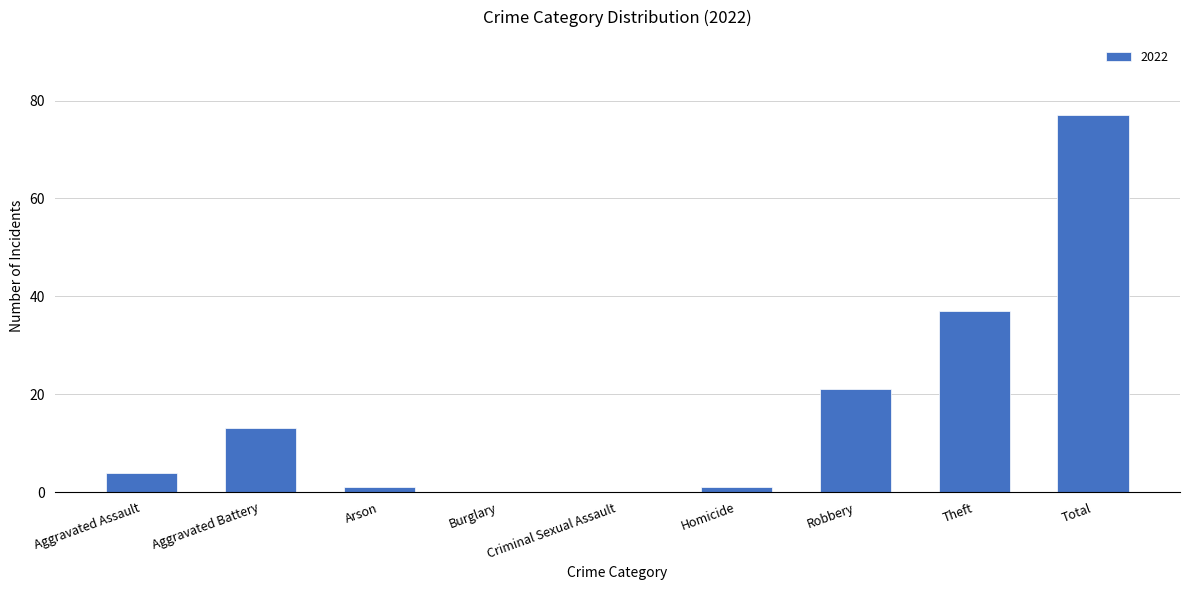

True or false: the data shows 8 at Robbery.

False